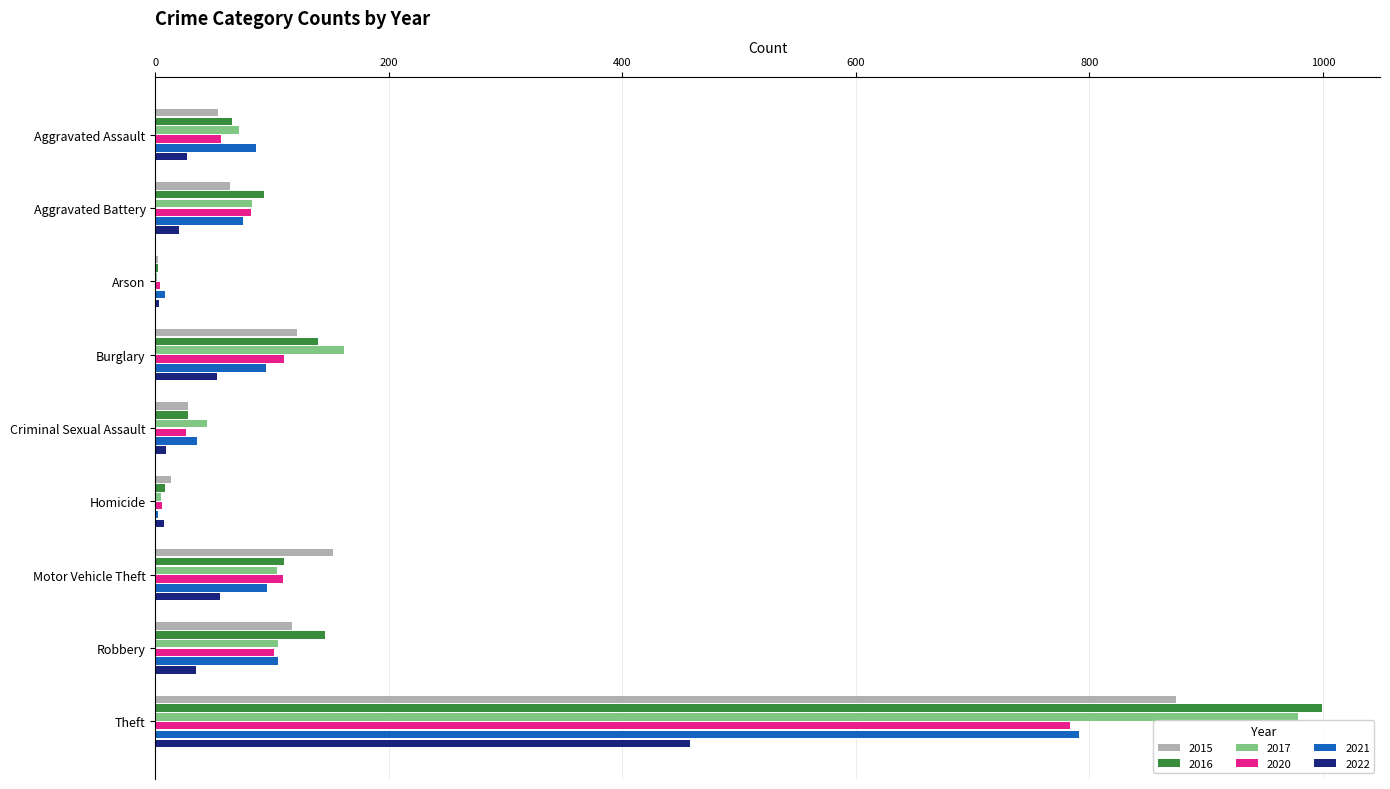

At which label is 2016 closest to 500?

Robbery